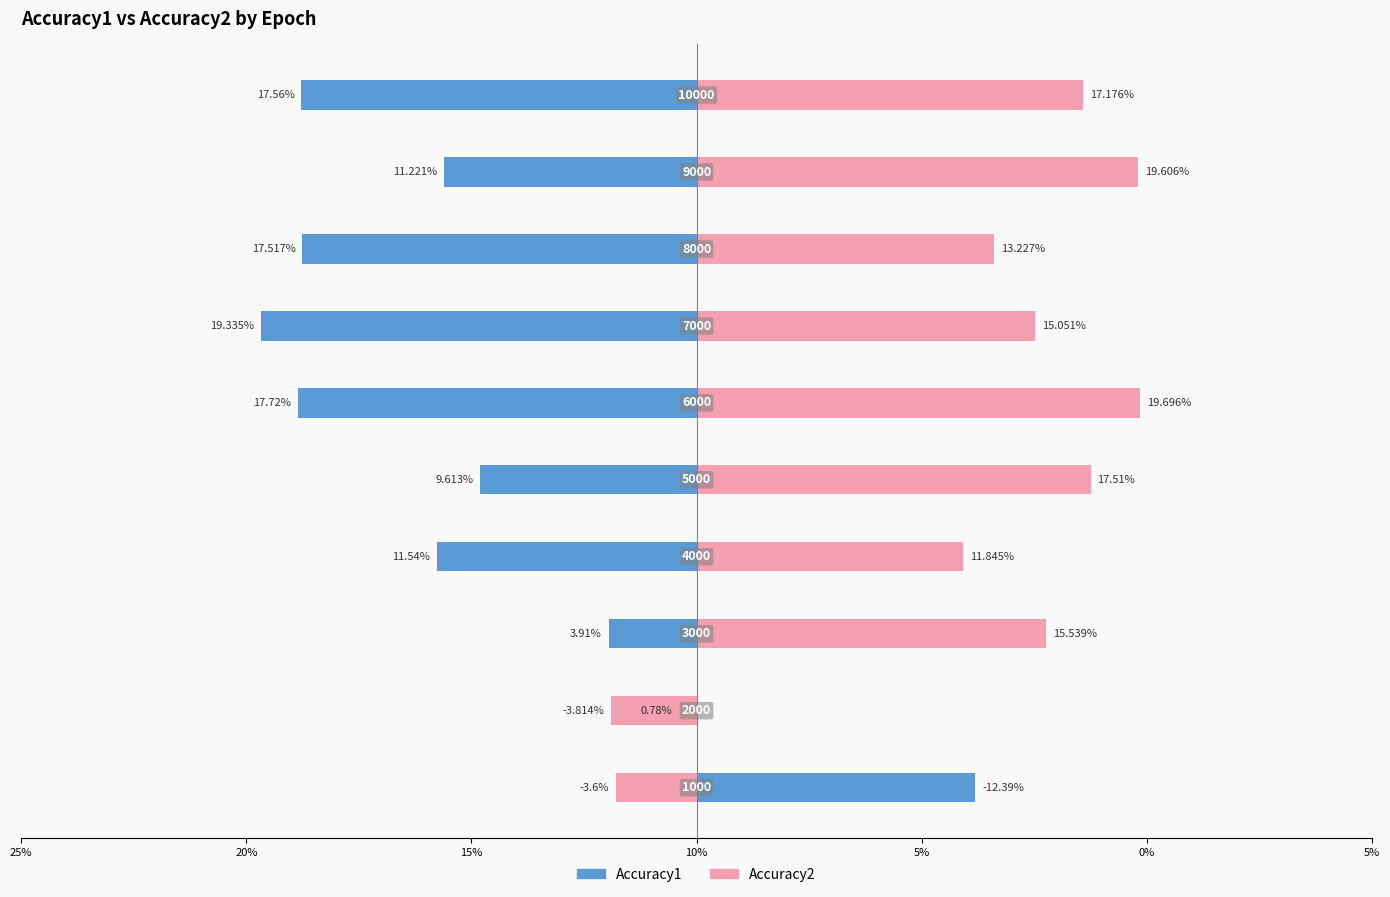

List the series in order of their overall mean, highest first.

Accuracy2, Accuracy1